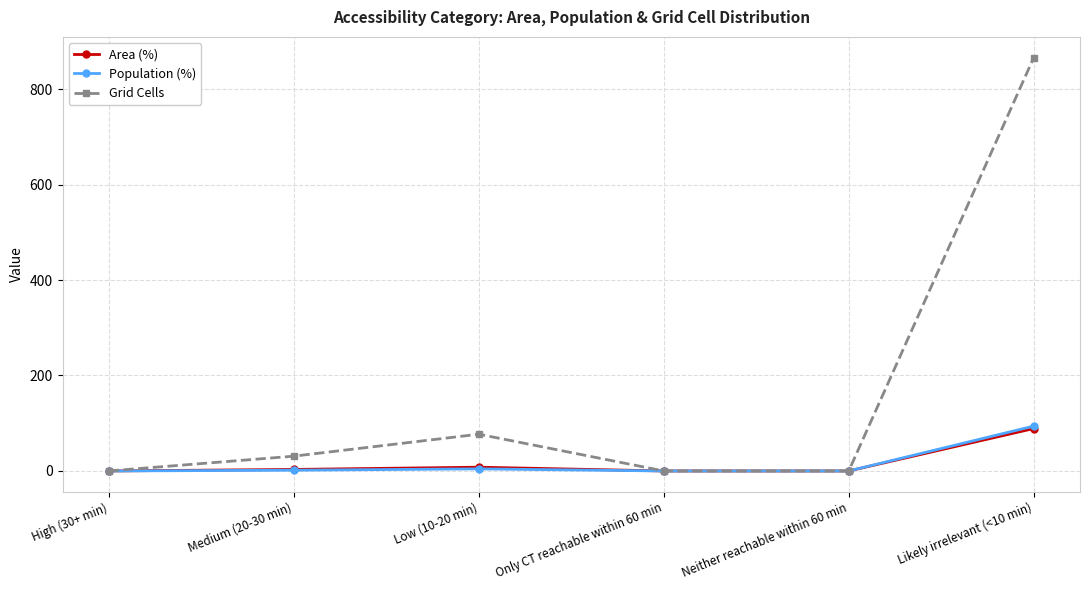

True or false: Area (%) has more than 2 points higher than both neighbors.

False